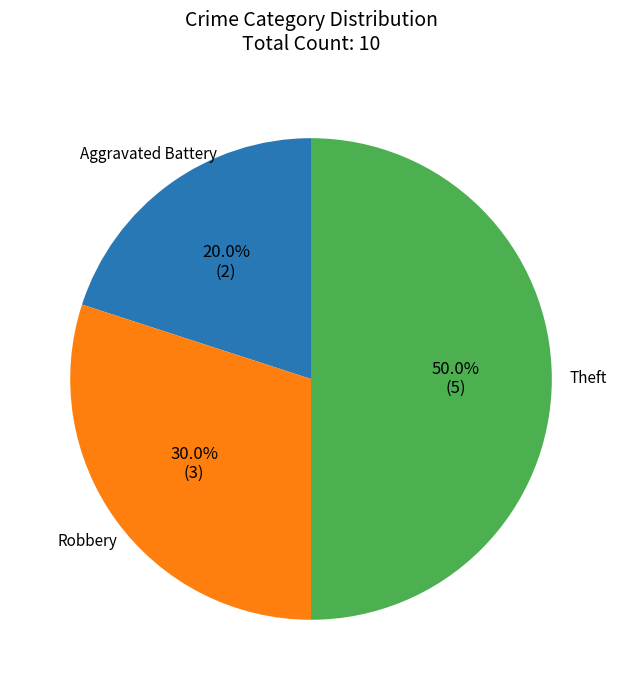

Which slice is the largest?

Theft